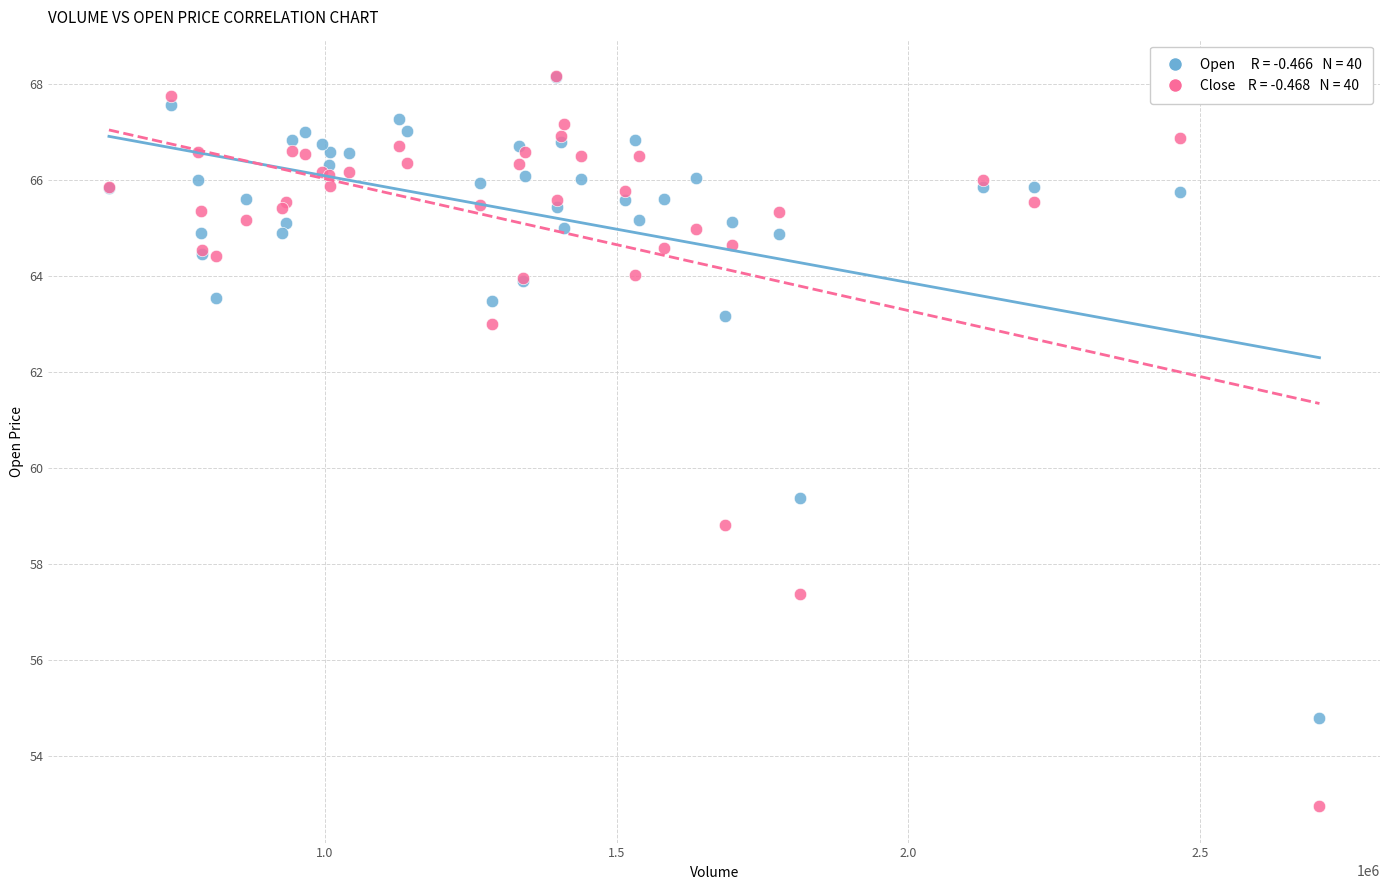

Across all series, what Y value is closest to 60?

59.4